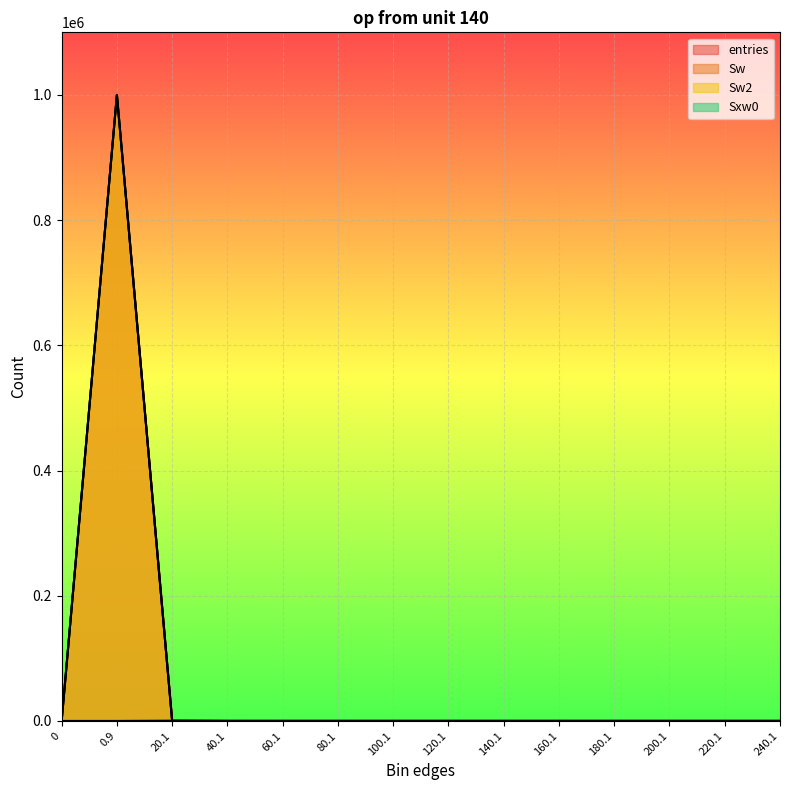

At which label is Sw closest to 499961?

20.1